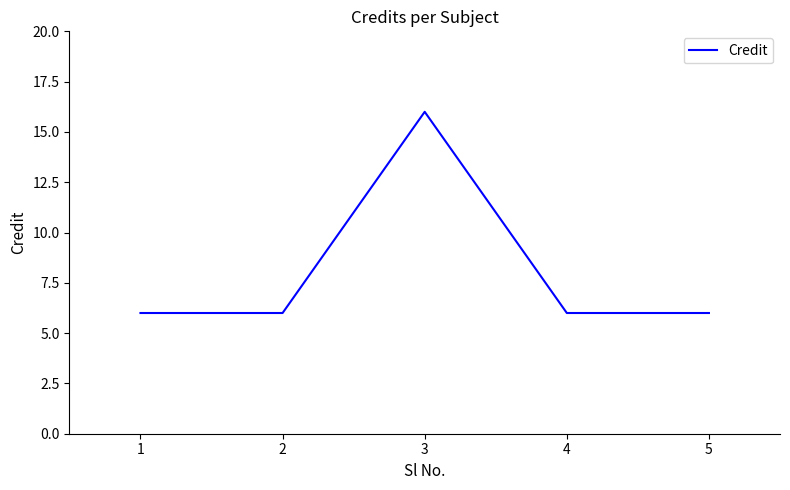

What is the ratio of the value at 4 to the value at 5?

1.0